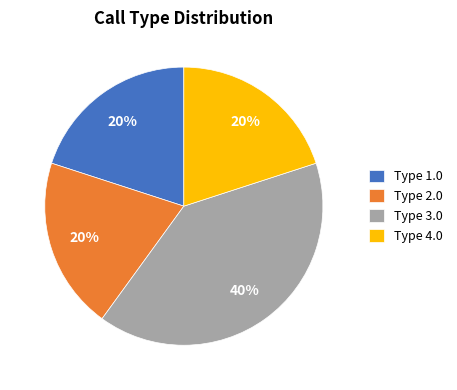

Which slice is the largest?

Type 3.0